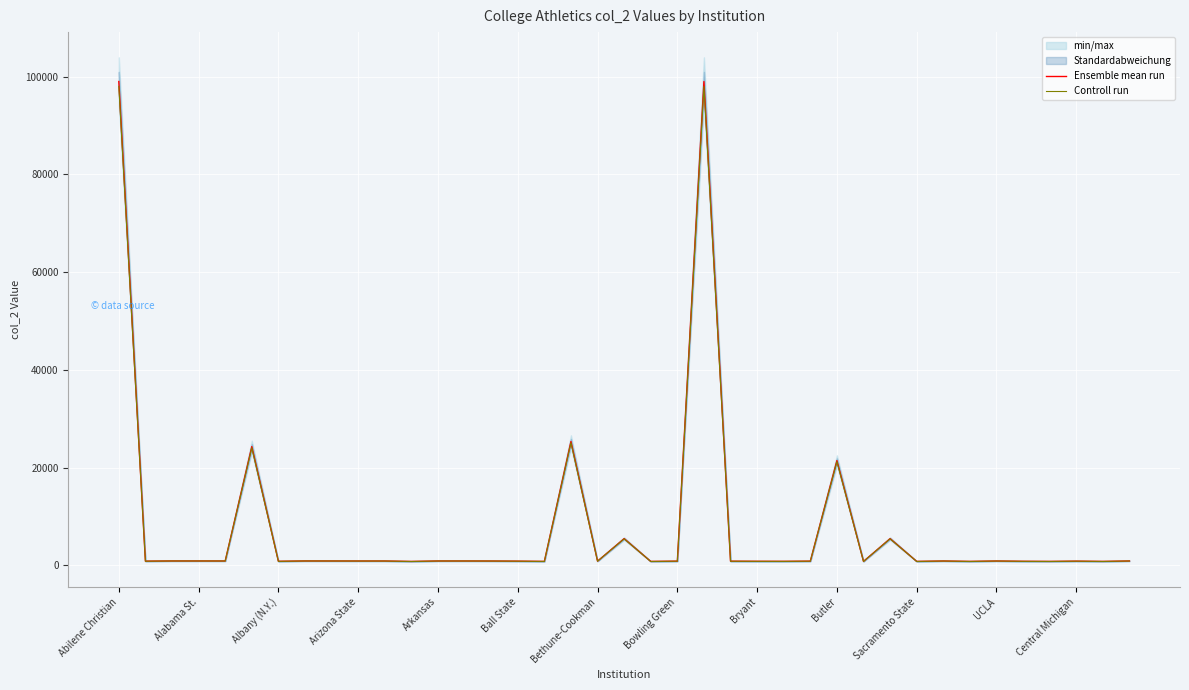

Does the chart display data point markers on the line(s)?

No